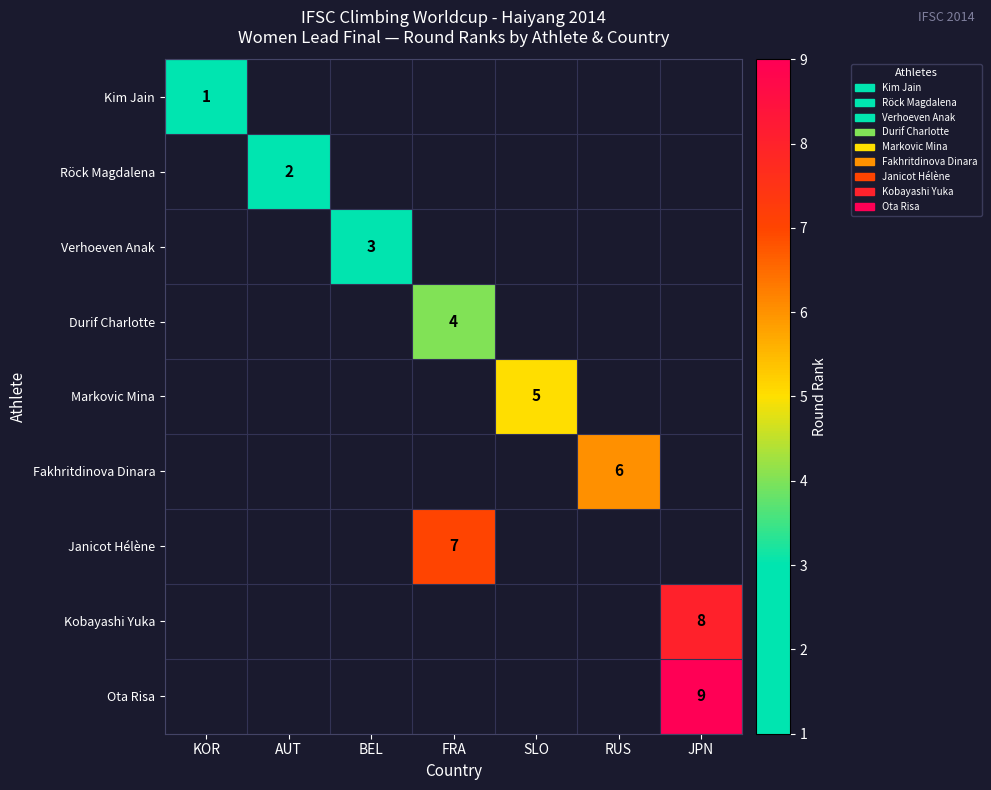

What is the greatest value displayed?

9.0